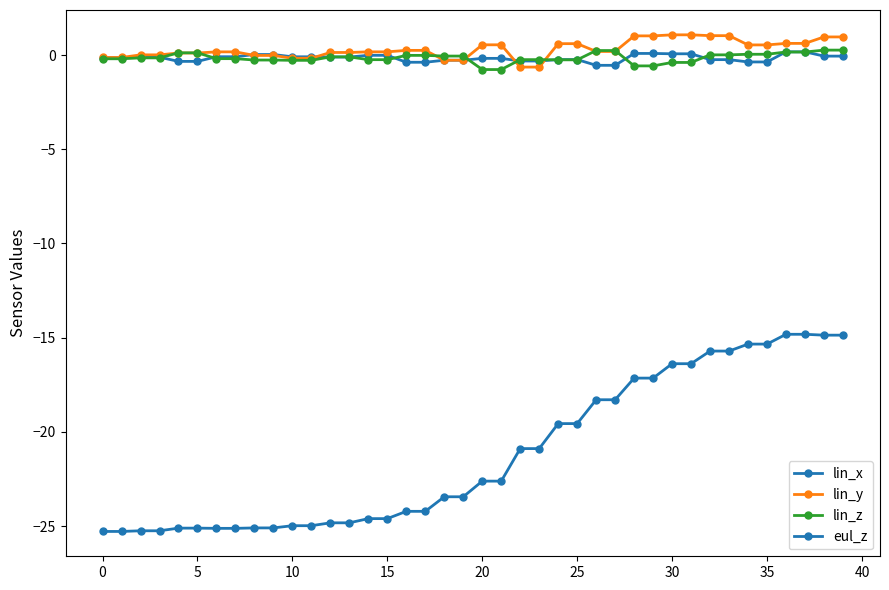

How many data points in eul_z are less than -22?

22